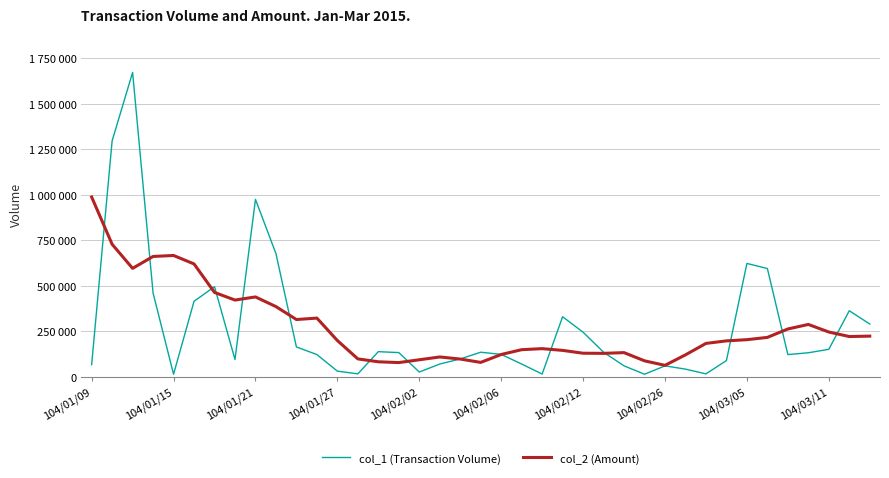

What is the highest value of the col_2 (Amount) series?

987977.1